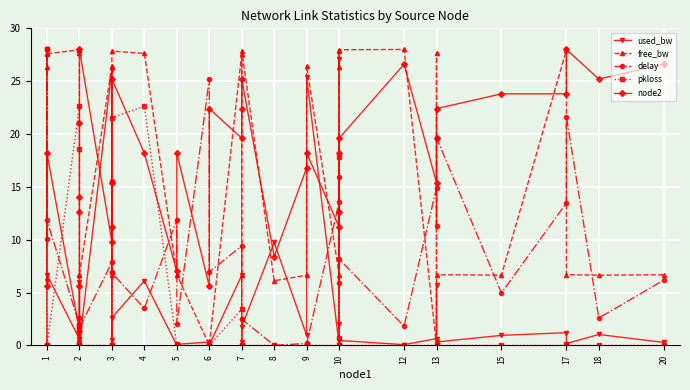

How many positive values does the pkloss series have?

8